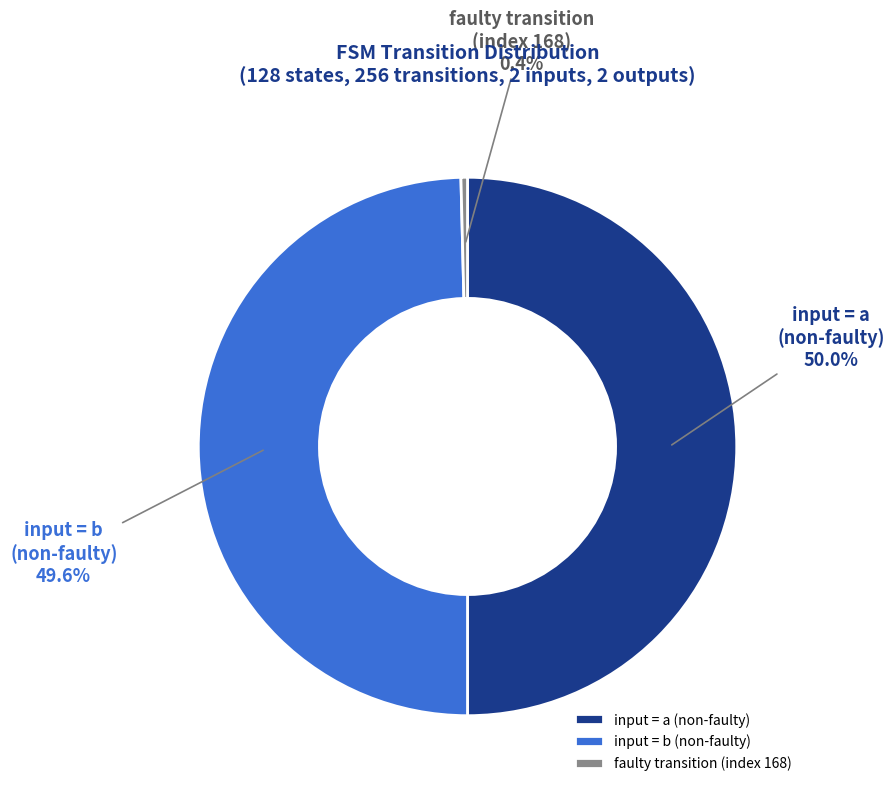

How much of the chart is everything except faulty transition (index 168)?

99.6%